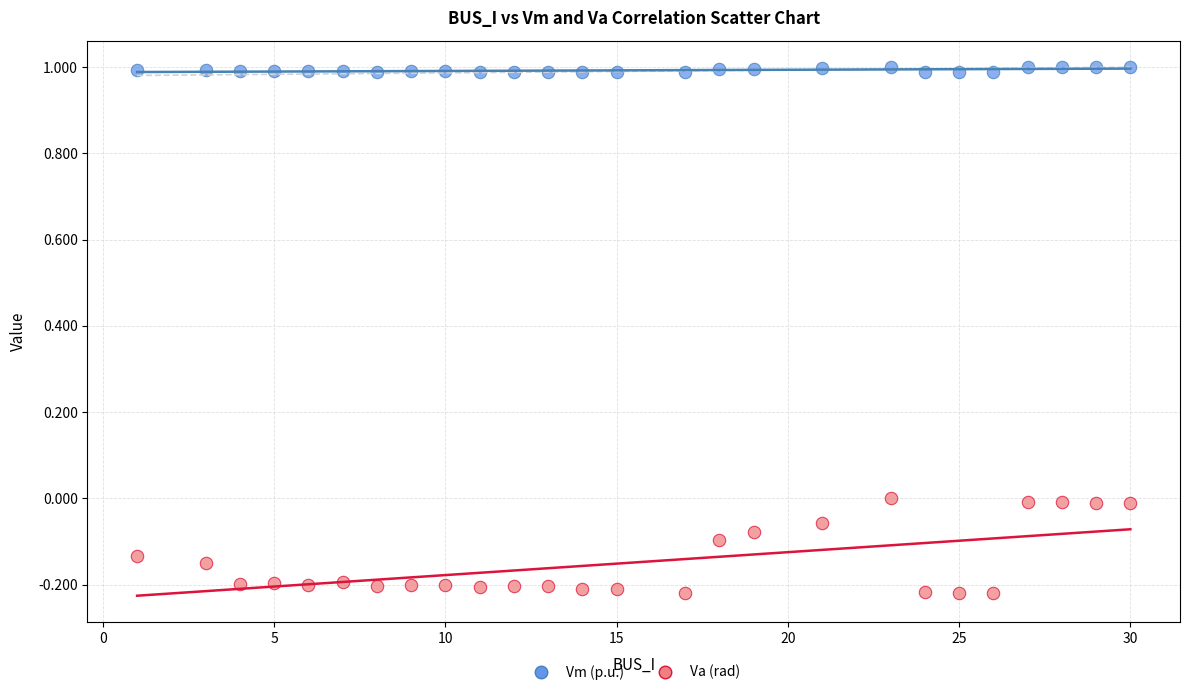

Which series reaches the maximum Y coordinate?

Vm (p.u.)